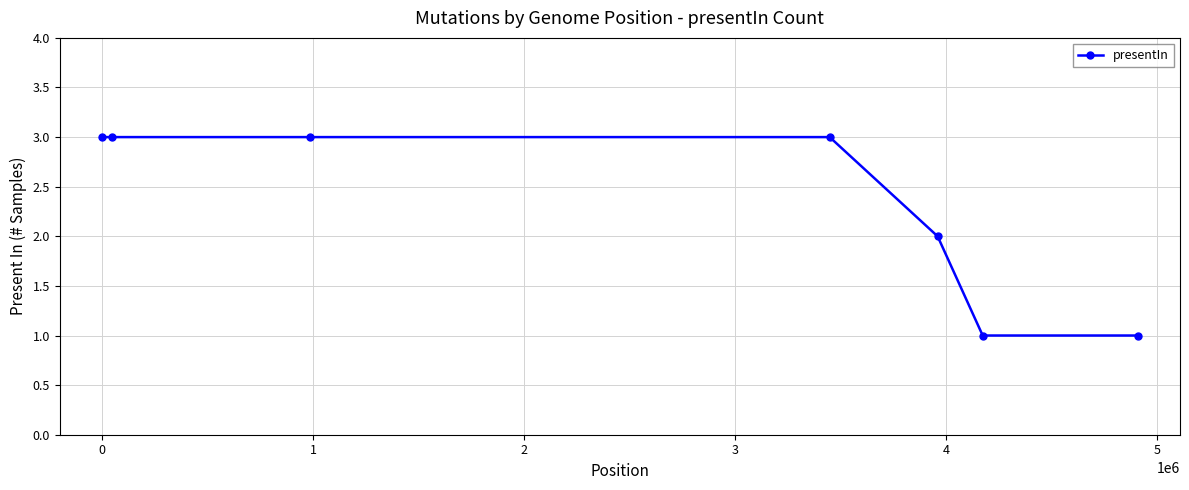

How many values are between 1 and 3?

7